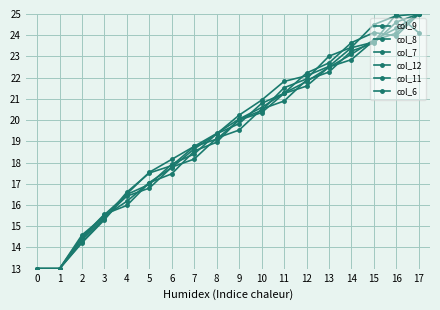

How many lines are shown in the chart?

6